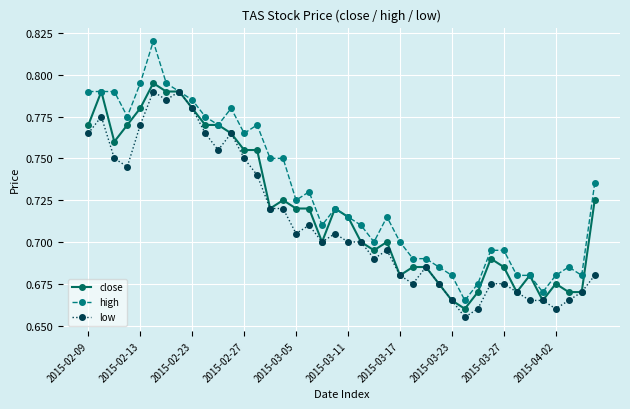

How many high values are between 0 and 1?

40